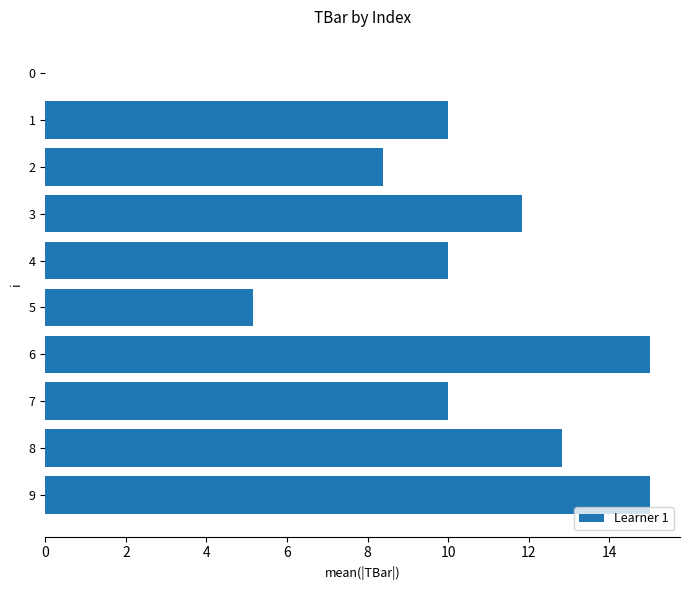

Reading top to bottom, what are all the values shown in this chart?

0=0.0	1=10.0	2=8.4	3=11.8	4=10.0	5=5.1	6=15.0	7=10.0	8=12.8	9=15.0